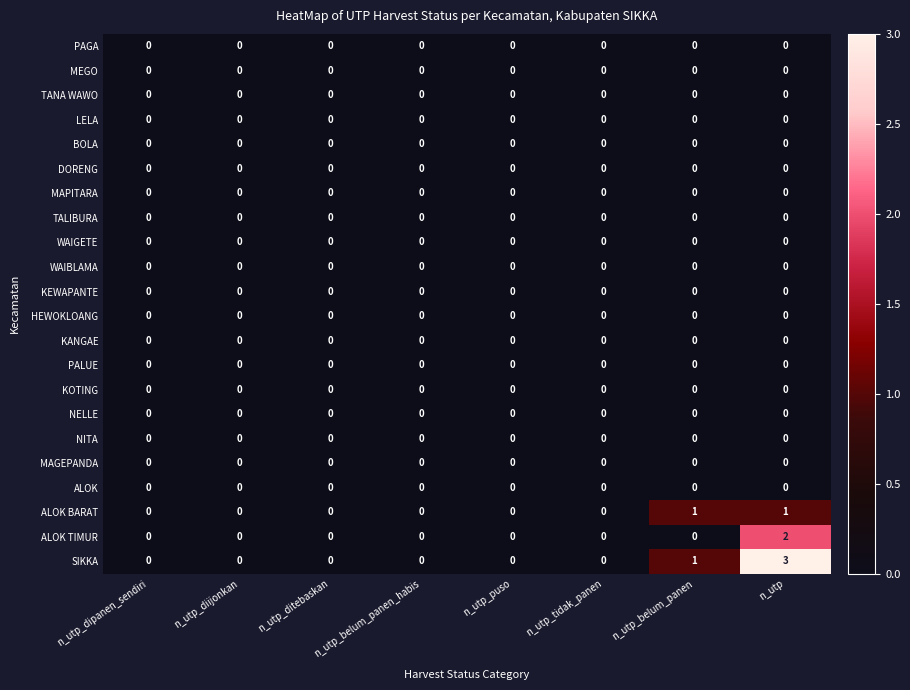

At which category is the sum across all series the highest?

n_utp